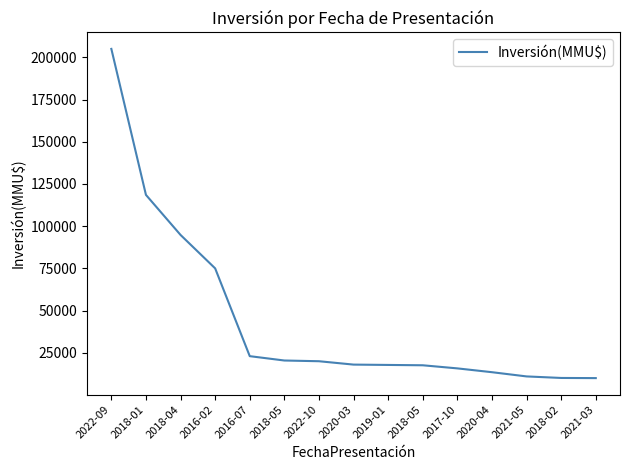

Does the chart display data point markers on the line(s)?

No